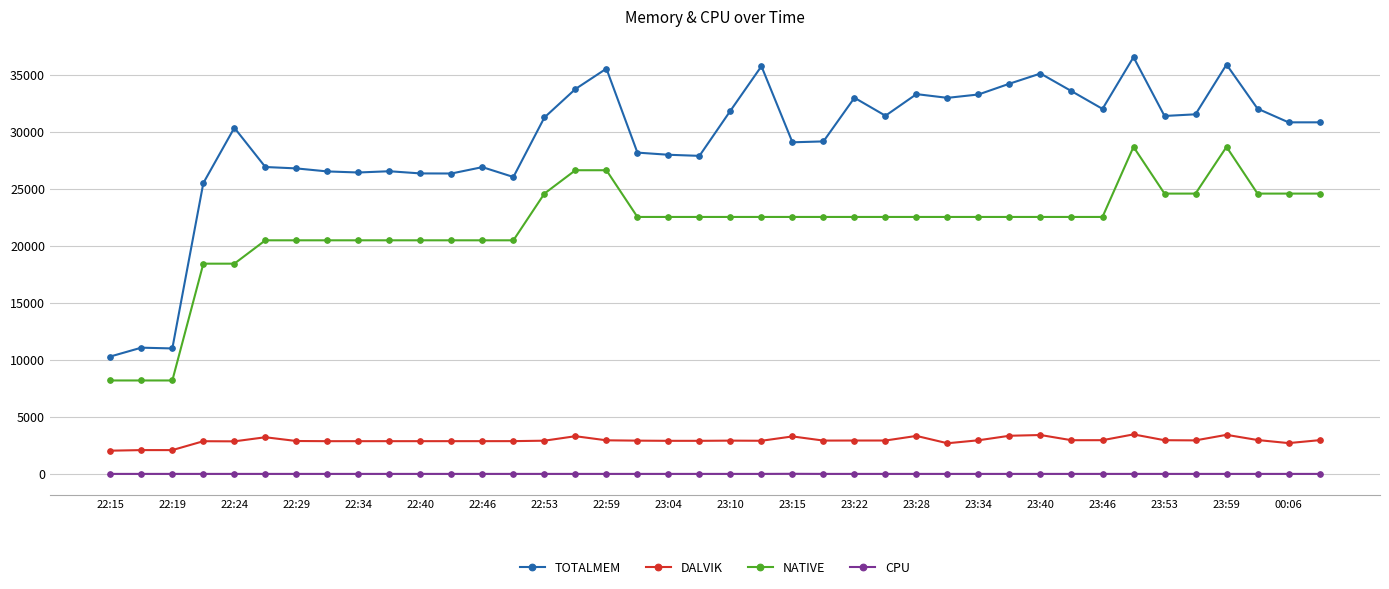

How many distinct data groups are displayed?

4